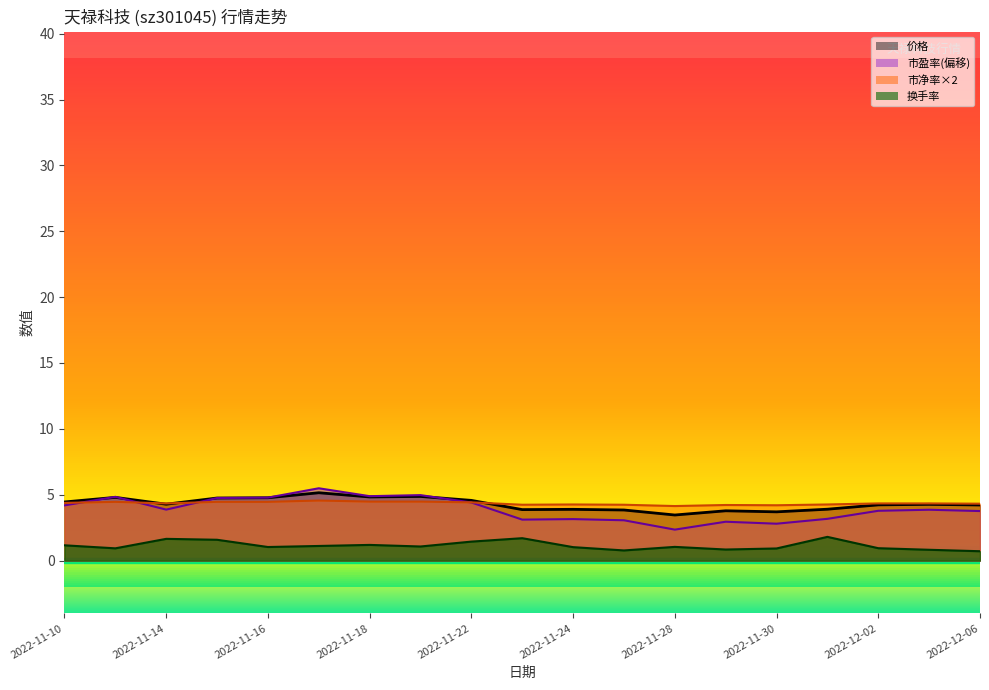

Reading left to right, transcribe all the data shown in this chart.

价格: 2022-11-10=4.4	2022-11-11=4.8	2022-11-14=4.3	2022-11-15=4.8	2022-11-16=4.8	2022-11-17=5.1	2022-11-18=4.8	2022-11-21=4.9	2022-11-22=4.6	2022-11-23=3.9	2022-11-24=3.9	2022-11-25=3.8	2022-11-28=3.5	2022-11-29=3.8	2022-11-30=3.7	2022-12-01=3.9	2022-12-02=4.2	2022-12-05=4.3	2022-12-06=4.2
换手率: 2022-11-10=1.2	2022-11-11=0.9	2022-11-14=1.6	2022-11-15=1.6	2022-11-16=1.0	2022-11-17=1.1	2022-11-18=1.2	2022-11-21=1.1	2022-11-22=1.4	2022-11-23=1.7	2022-11-24=1.0	2022-11-25=0.8	2022-11-28=1.0	2022-11-29=0.8	2022-11-30=0.9	2022-12-01=1.8	2022-12-02=0.9	2022-12-05=0.8	2022-12-06=0.7
市盈率: 2022-11-10=4.2	2022-11-11=4.8	2022-11-14=3.9	2022-11-15=4.8	2022-11-16=4.8	2022-11-17=5.5	2022-11-18=4.9	2022-11-21=5.0	2022-11-22=4.4	2022-11-23=3.1	2022-11-24=3.1	2022-11-25=3.1	2022-11-28=2.4	2022-11-29=3.0	2022-11-30=2.8	2022-12-01=3.2	2022-12-02=3.8	2022-12-05=3.9	2022-12-06=3.8
市净率: 2022-11-10=4.4	2022-11-11=4.5	2022-11-14=4.3	2022-11-15=4.5	2022-11-16=4.5	2022-11-17=4.6	2022-11-18=4.5	2022-11-21=4.5	2022-11-22=4.4	2022-11-23=4.2	2022-11-24=4.3	2022-11-25=4.2	2022-11-28=4.1	2022-11-29=4.2	2022-11-30=4.2	2022-12-01=4.3	2022-12-02=4.3	2022-12-05=4.3	2022-12-06=4.3